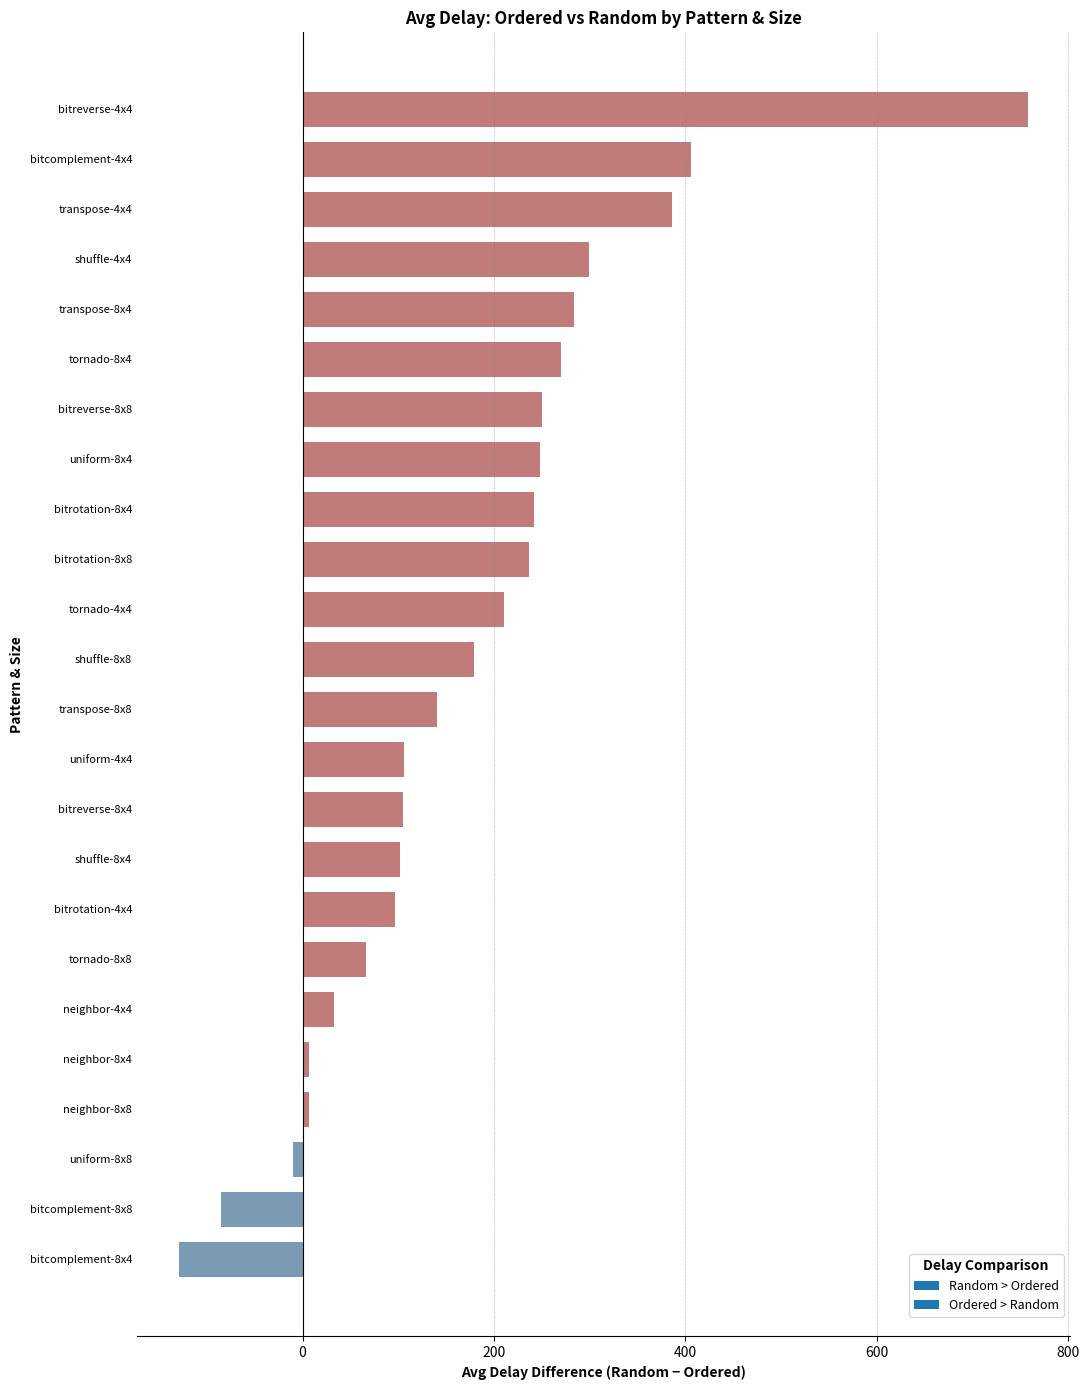

How many distinct data groups are displayed?

1